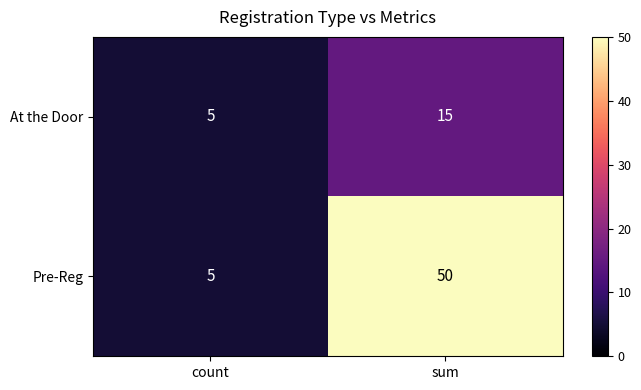

What is the sum of the At the Door values at sum and count?

20